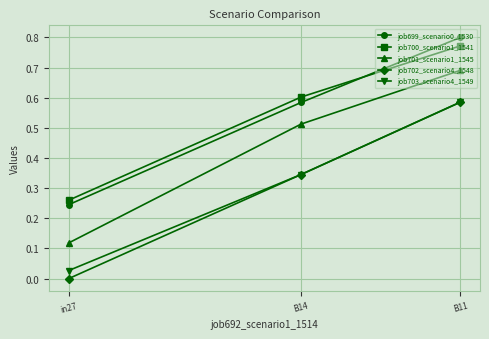

Is the value of job699_scenario0_1530 at in27 greater than the value of job703_scenario4_1549 at B11?

No